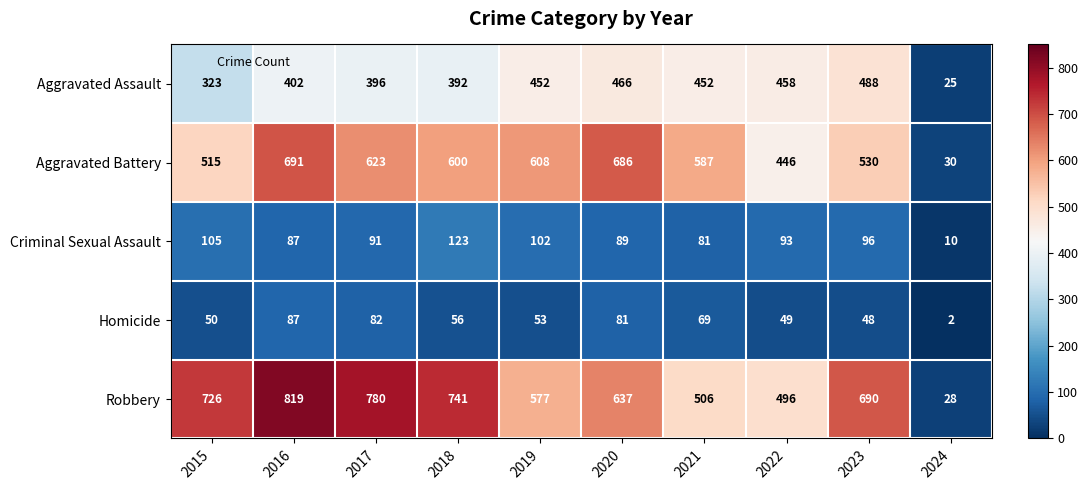

List the series in order of their peak value, highest first.

Robbery, Aggravated Battery, Aggravated Assault, Criminal Sexual Assault, Homicide